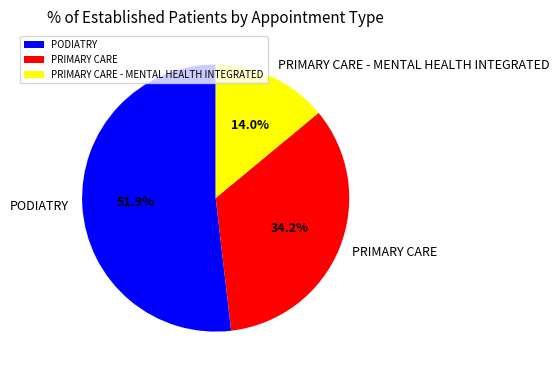

Do PRIMARY CARE and PODIATRY together represent more than half of the pie?

Yes